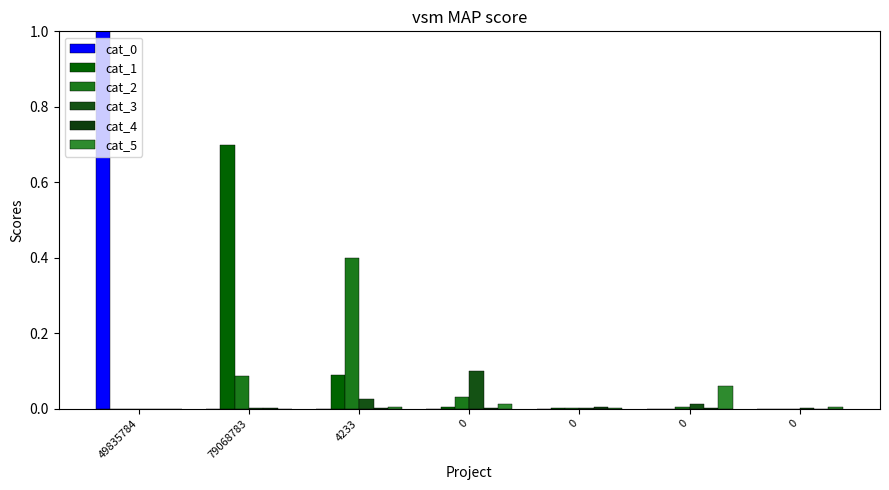

How many series are shown in this chart?

6